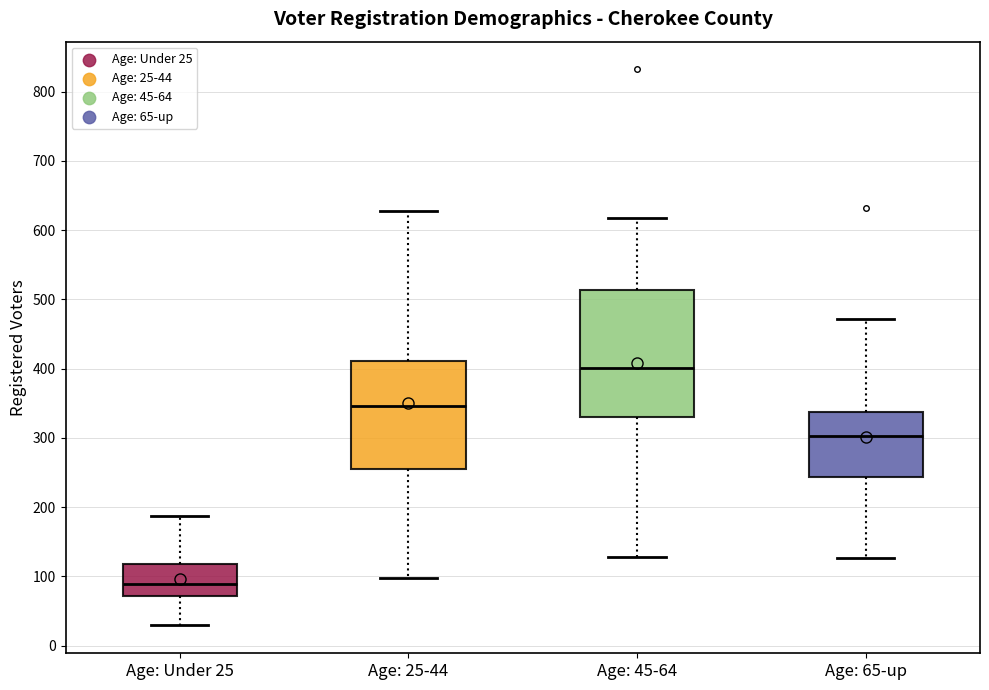

Which box's median line is the lowest?

Age: Under 25